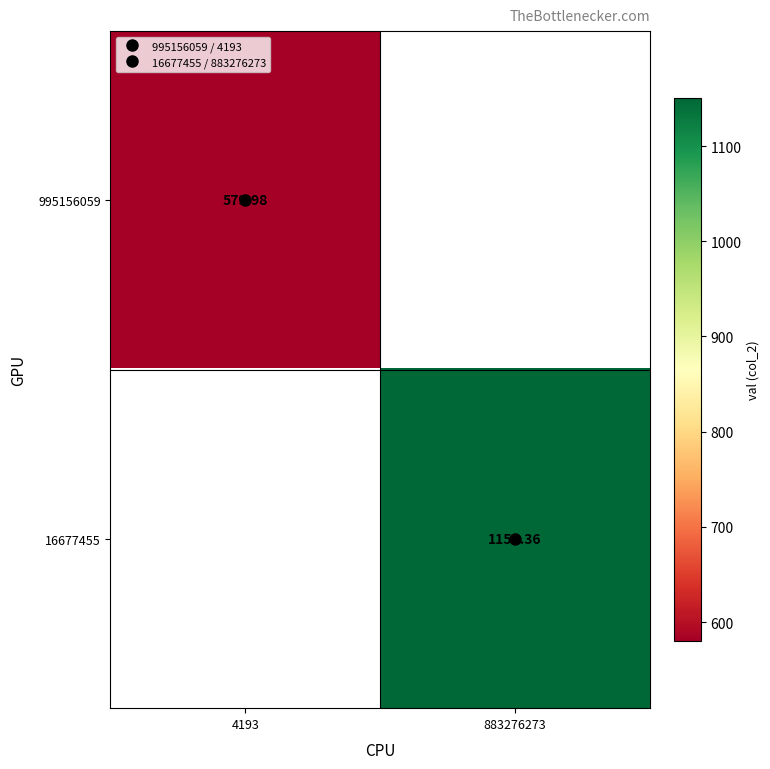

List the series in order of their overall mean, lowest first.

995156059, 16677455